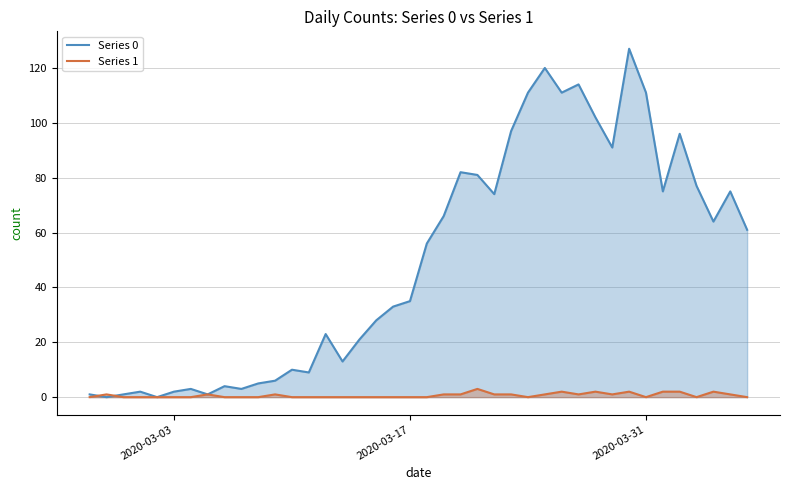

What is the maximum value shown in the chart?

127